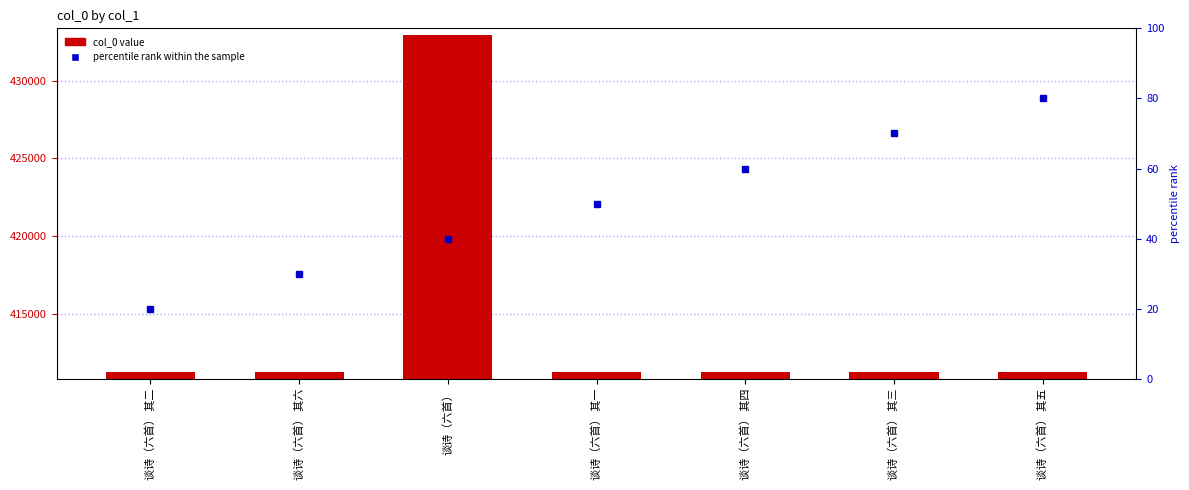

Rank the categories by value from highest to lowest.

谈诗（六首）, 谈诗（六首） 其六, 谈诗（六首） 其五, 谈诗（六首） 其四, 谈诗（六首） 其三, 谈诗（六首） 其二, 谈诗（六首） 其一